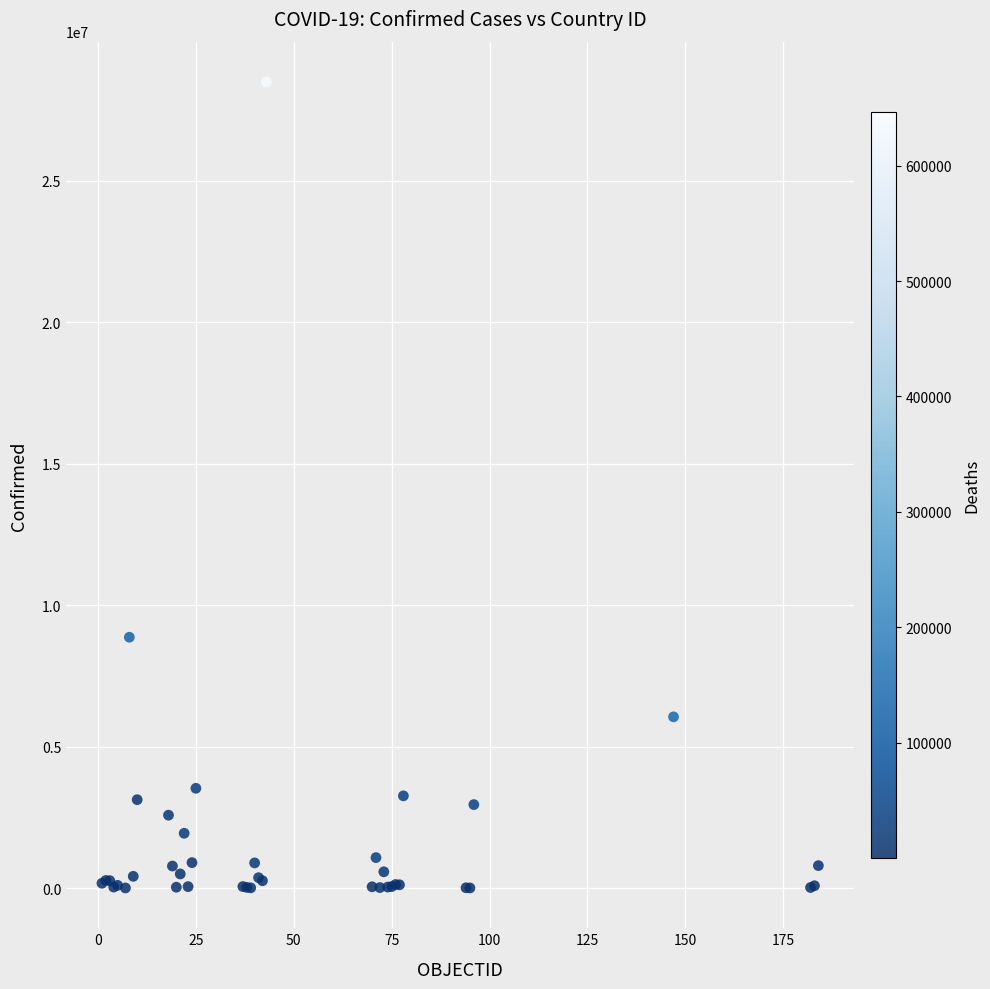

What Y value in the scatter plot is closest to 14250292?

8868188